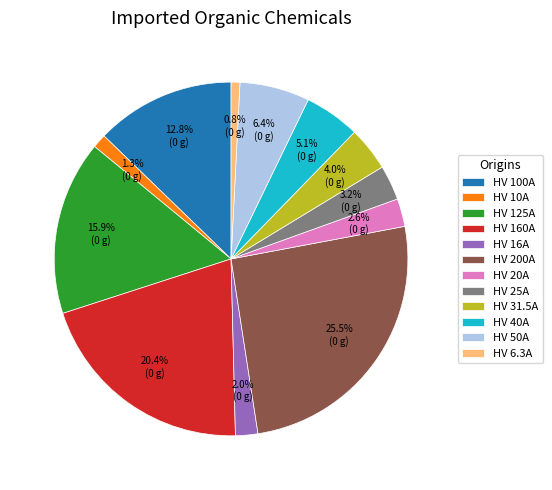

Is there a majority slice in this chart?

No